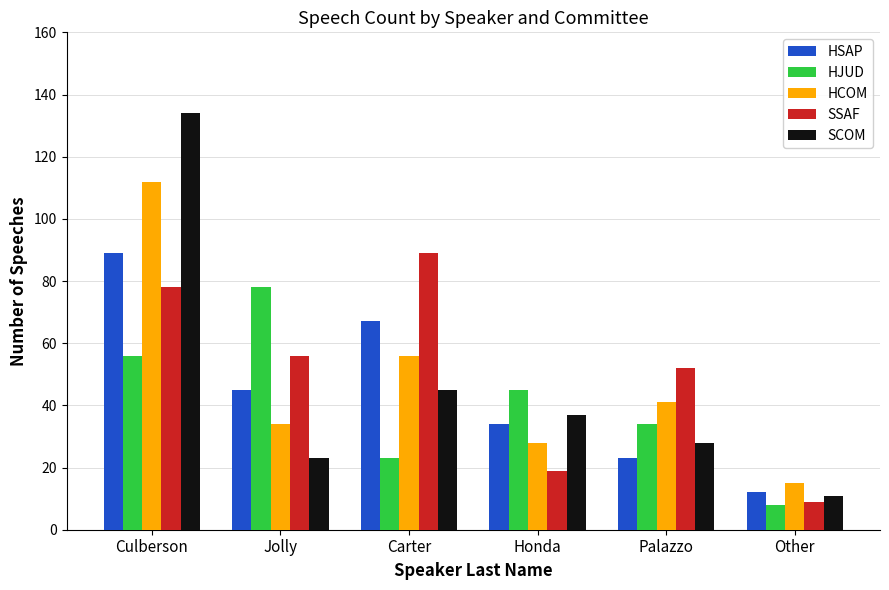

What is the highest value of the SCOM series?

134